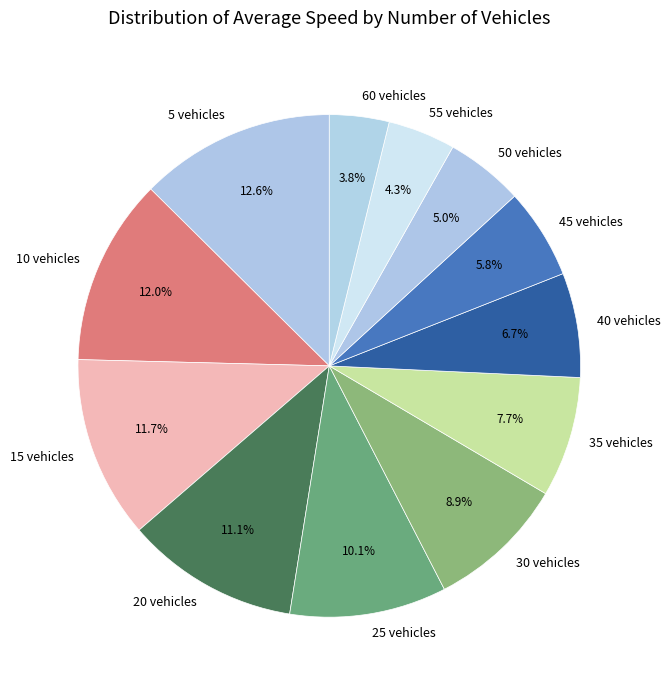

How much of the chart is everything except 40 vehicles?

93.3%